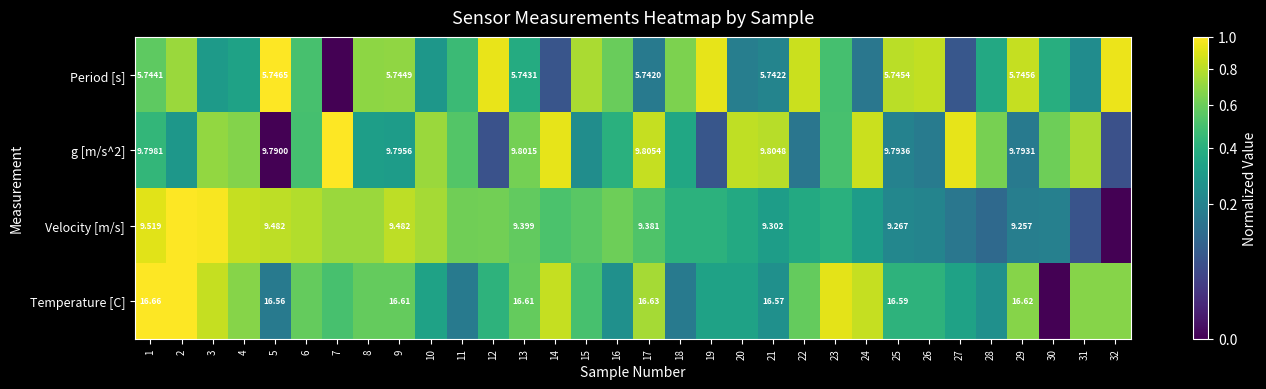

True or false: Temperature [C] has a value of 0.8 at 3.

True